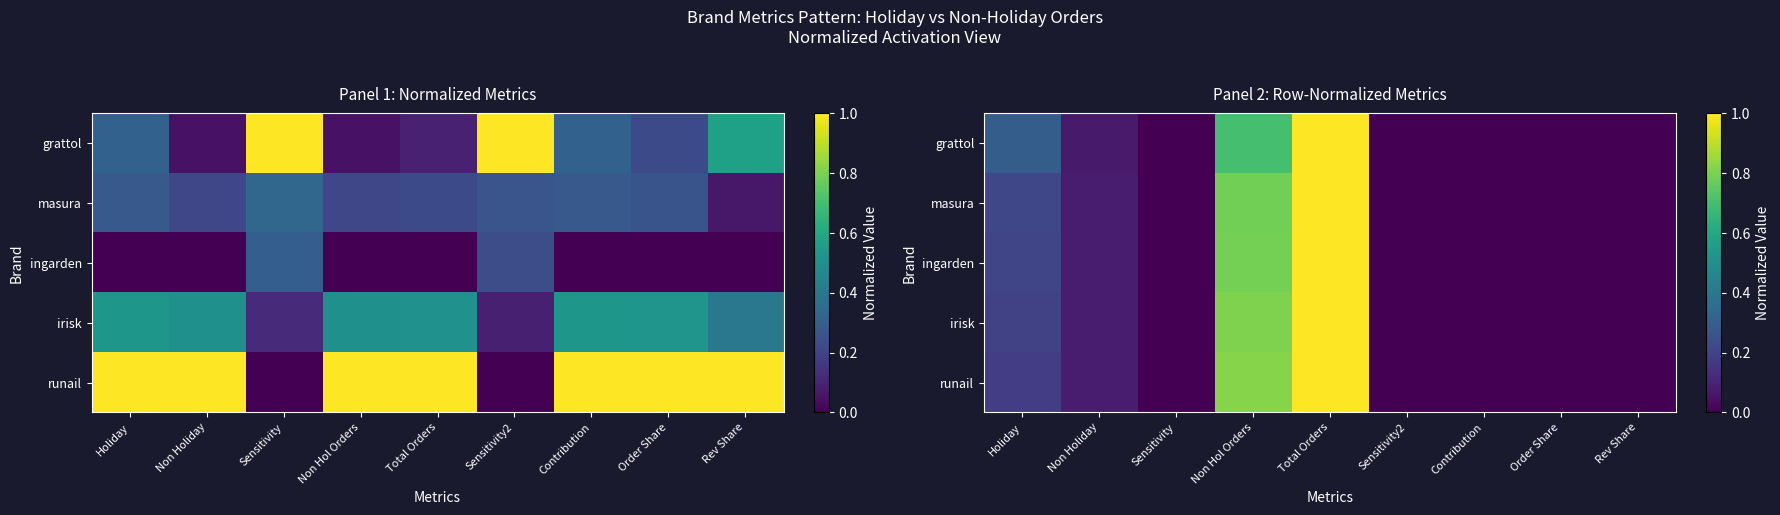

Between Contribution and Non Holiday, which is larger?

Non Holiday